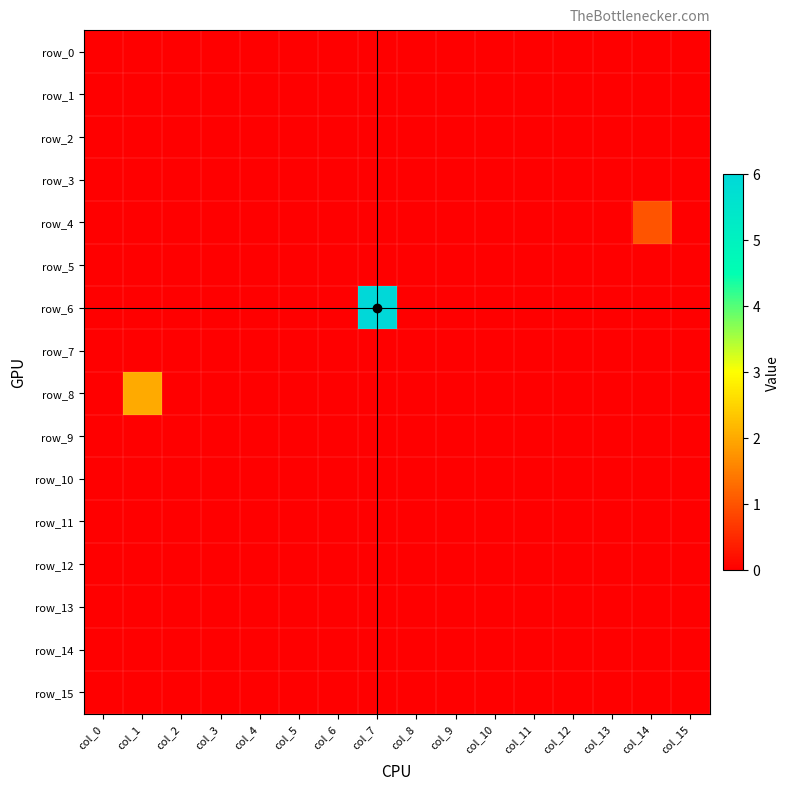

Is it true that row_12 equals 0 at col_1?

True